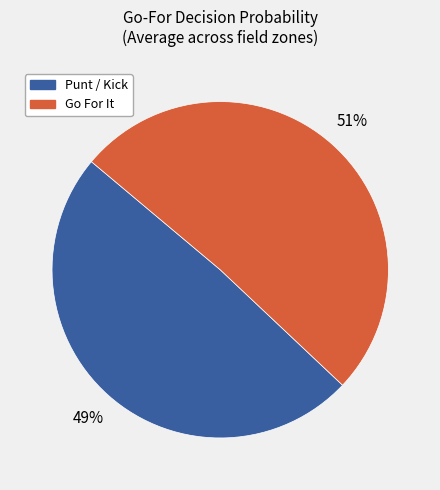

Is there a majority slice in this chart?

Yes